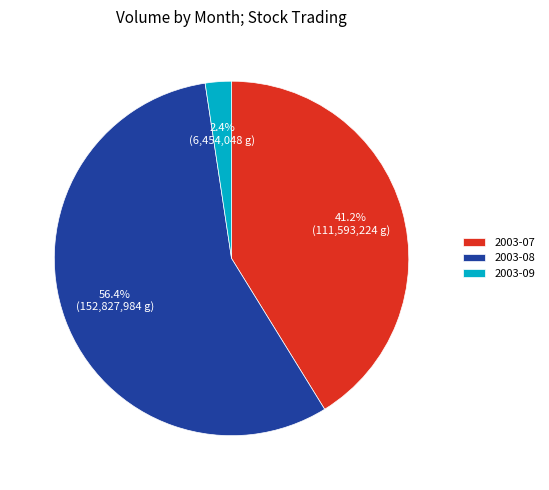

Is there a majority slice in this chart?

Yes